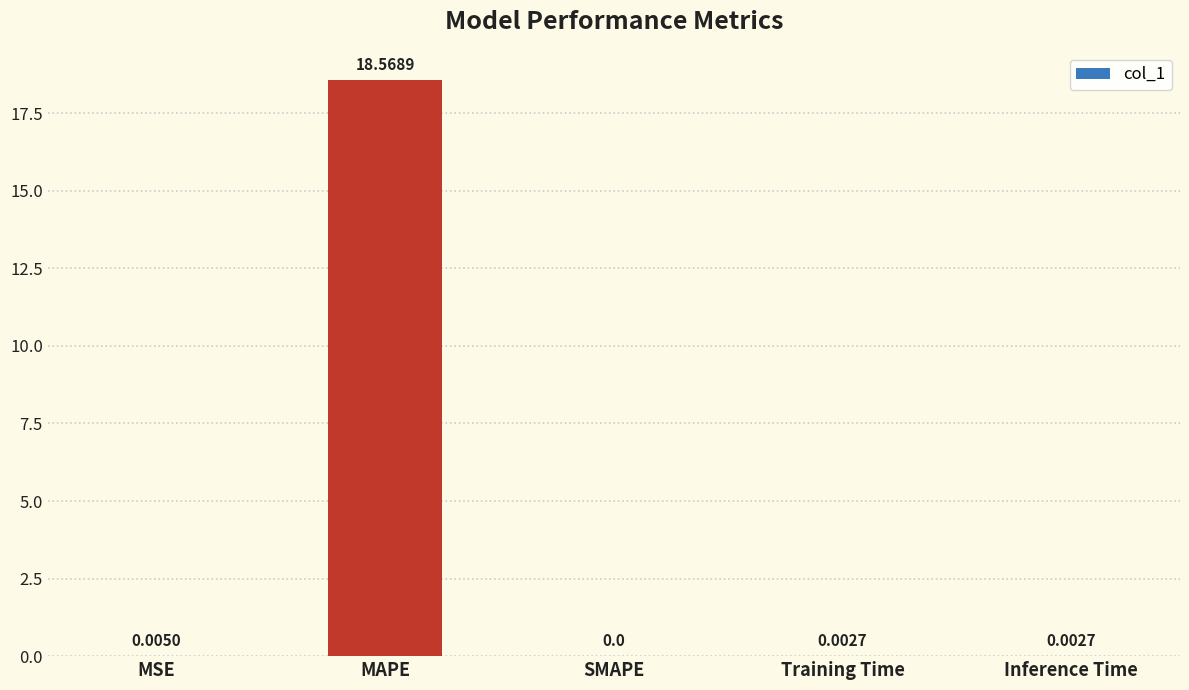

How many values are above zero?

4